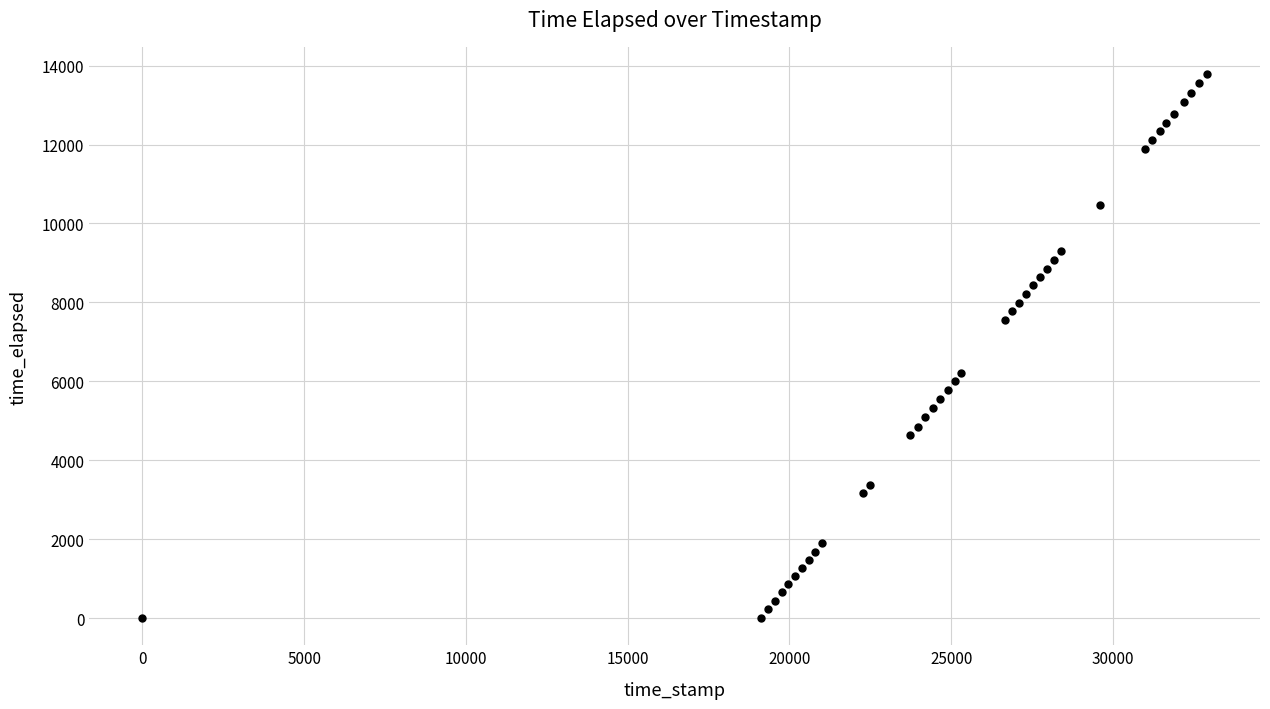

What is the range of Y values (max minus min)?

13786.0